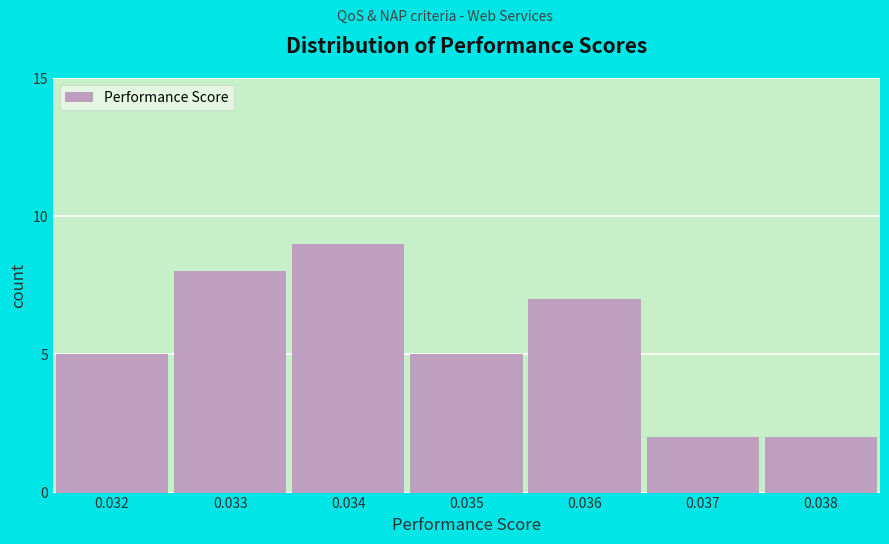

Reading left to right, list all the values displayed in this chart.

0.032=5	0.033=8	0.034=9	0.035=5	0.036=7	0.037=2	0.038=2